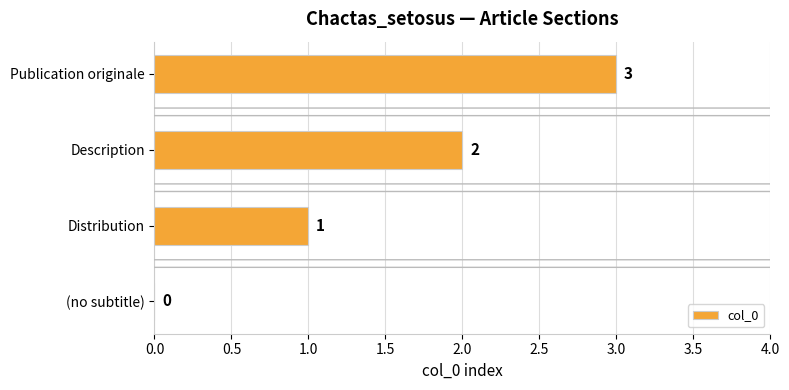

What is the sum of all values?

6